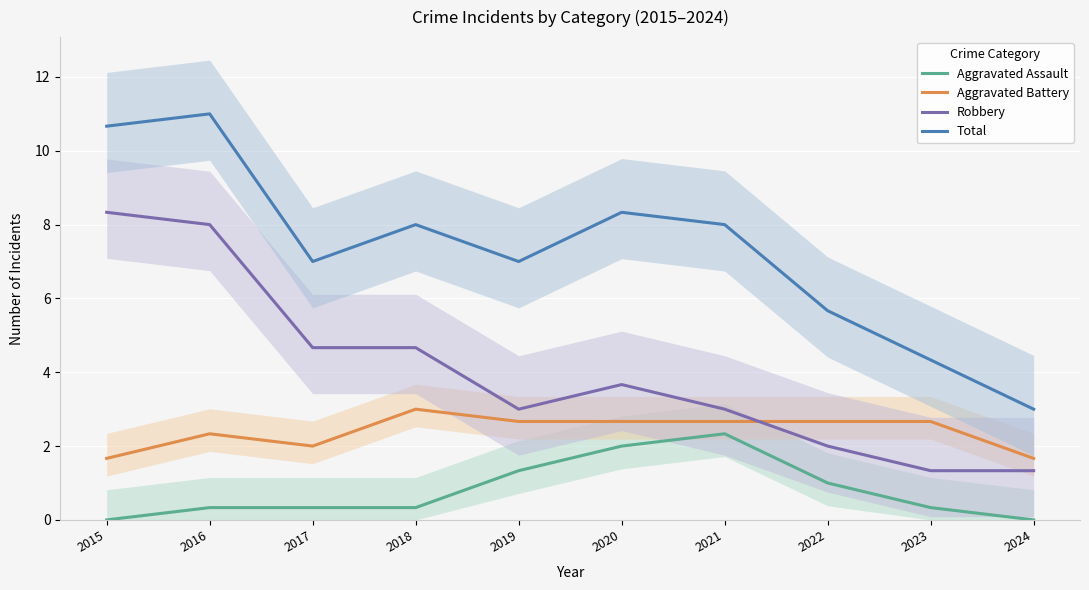

Reading left to right, list all the values displayed in this chart.

Aggravated Assault: 0.0	0.3	0.3	0.3	1.3	2.0	2.3	1.0	0.3	0.0
Aggravated Battery: 1.7	2.3	2.0	3.0	2.7	2.7	2.7	2.7	2.7	1.7
Robbery: 8.3	8.0	4.7	4.7	3.0	3.7	3.0	2.0	1.3	1.3
Total: 10.7	11.0	7.0	8.0	7.0	8.3	8.0	5.7	4.3	3.0